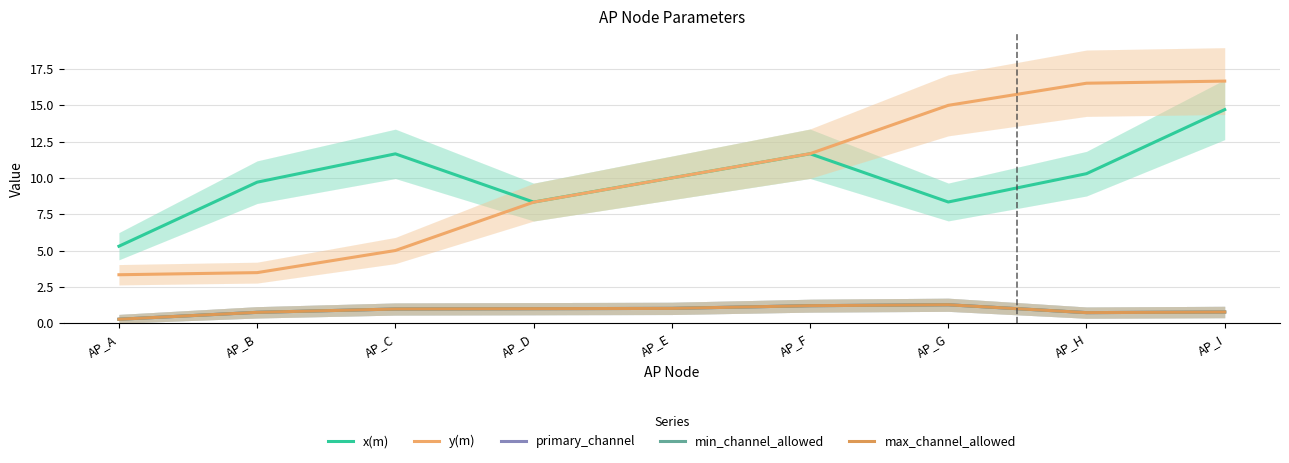

Which has a higher value, AP_B or AP_F?

AP_F